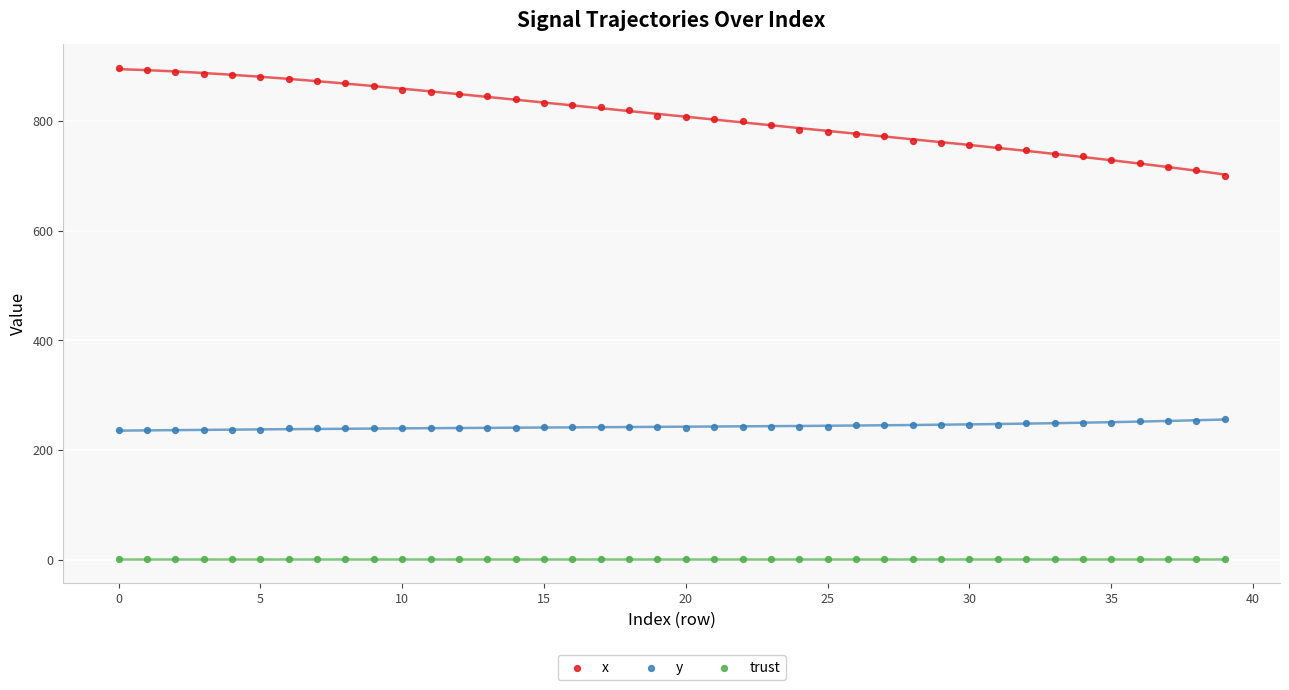

Which series reaches the maximum Y coordinate?

x